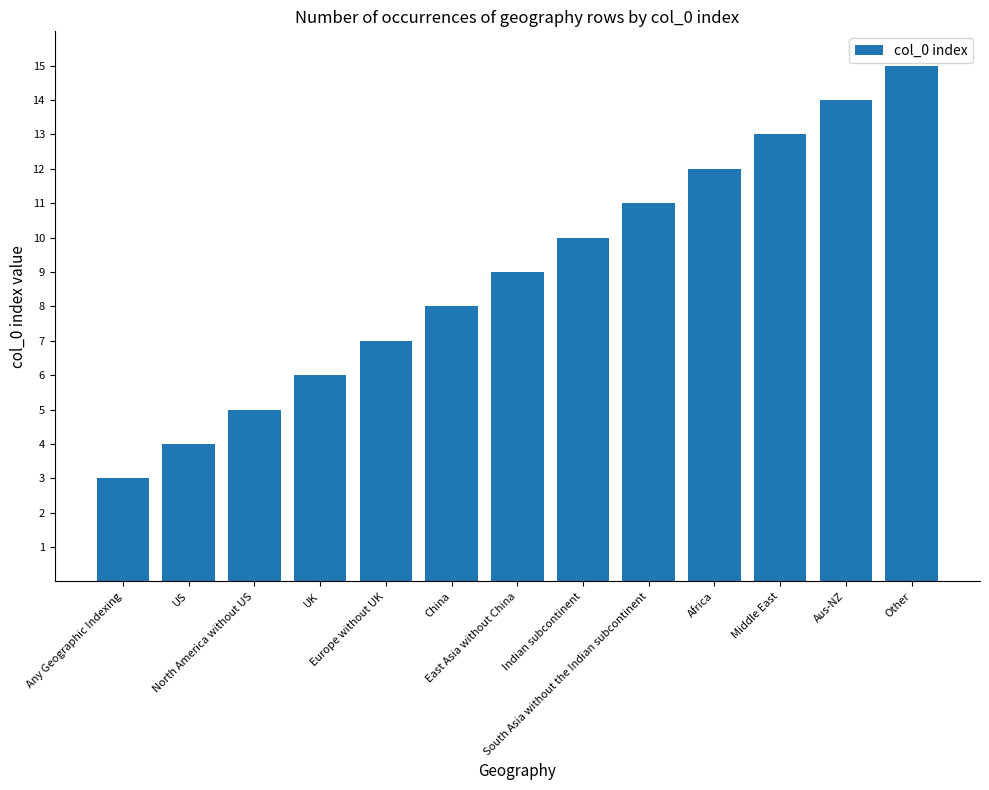

Reading left to right, what are all the values shown in this chart?

3	4	5	6	7	8	9	10	11	12	13	14	15